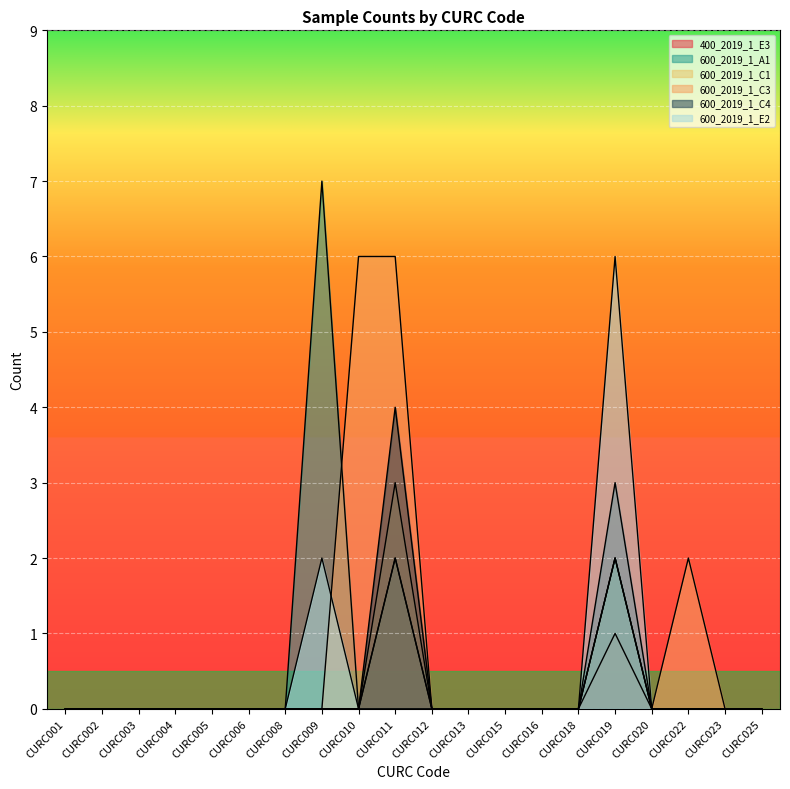

Which series has the largest total across all categories?

600_2019_1_C3